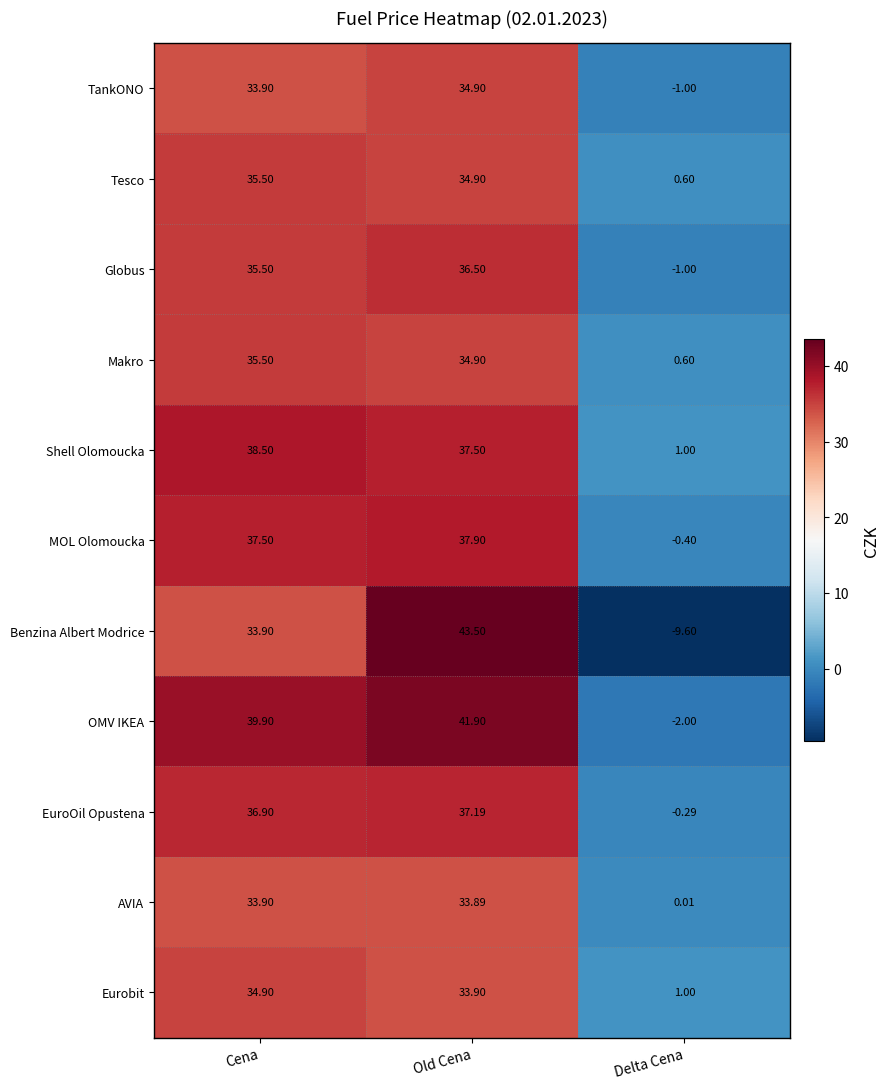

Which category has the highest value in the AVIA series?

Cena